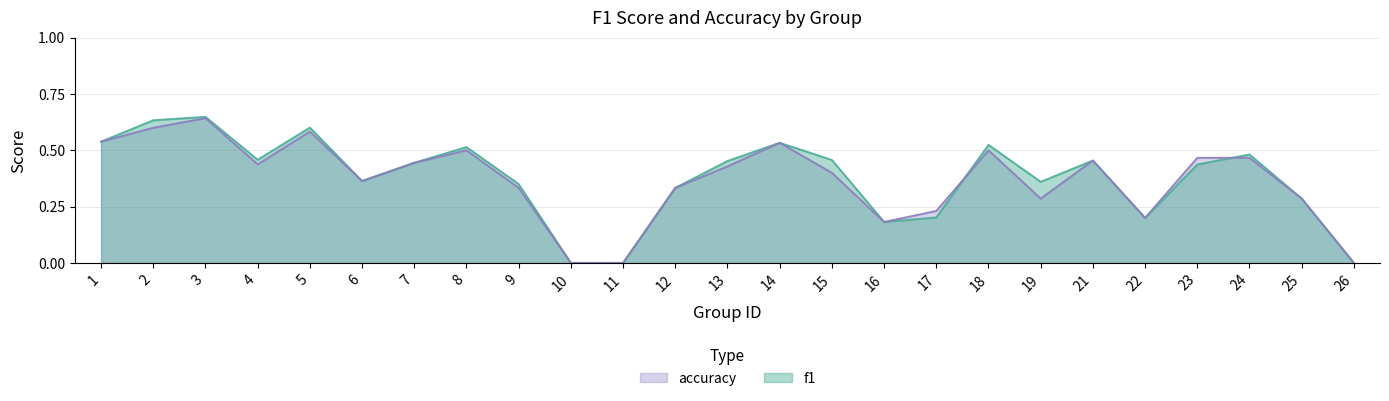

In accuracy, how many points are lower than both neighbors (excluding endpoints)?

5